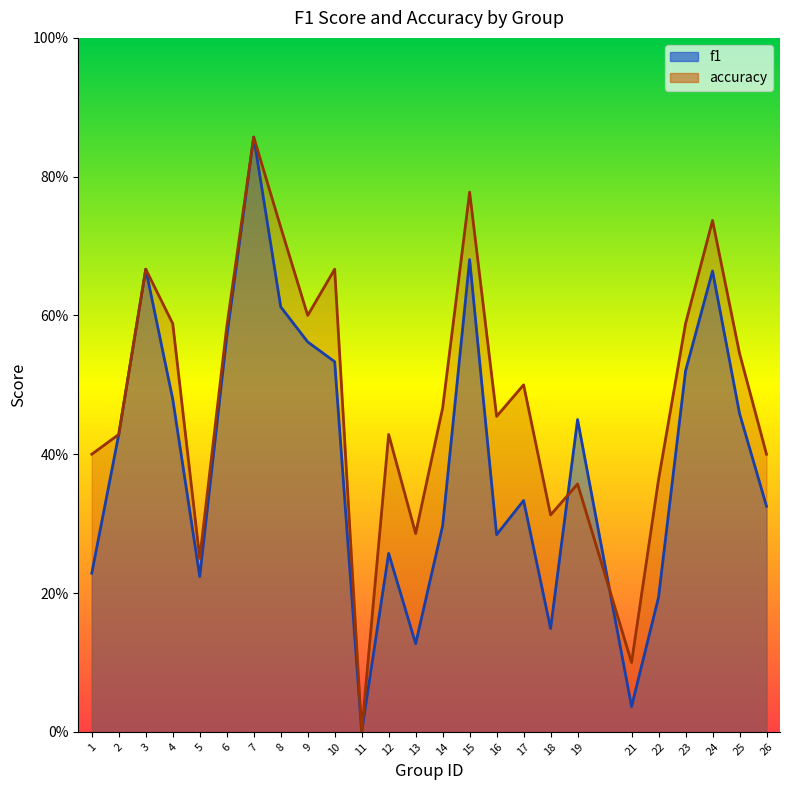

Where is f1 nearest to the value 0?

11